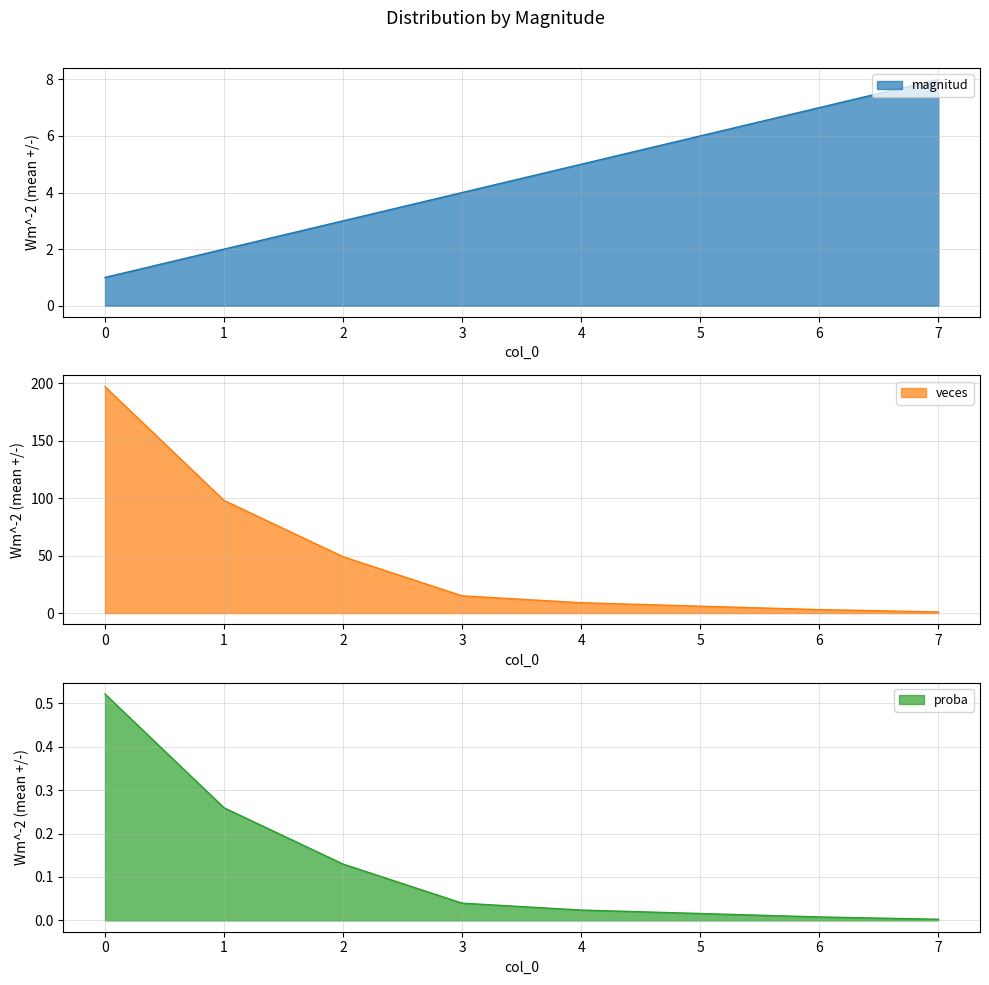

Rank the categories by proba value from lowest to highest.

7, 6, 5, 4, 3, 2, 1, 0